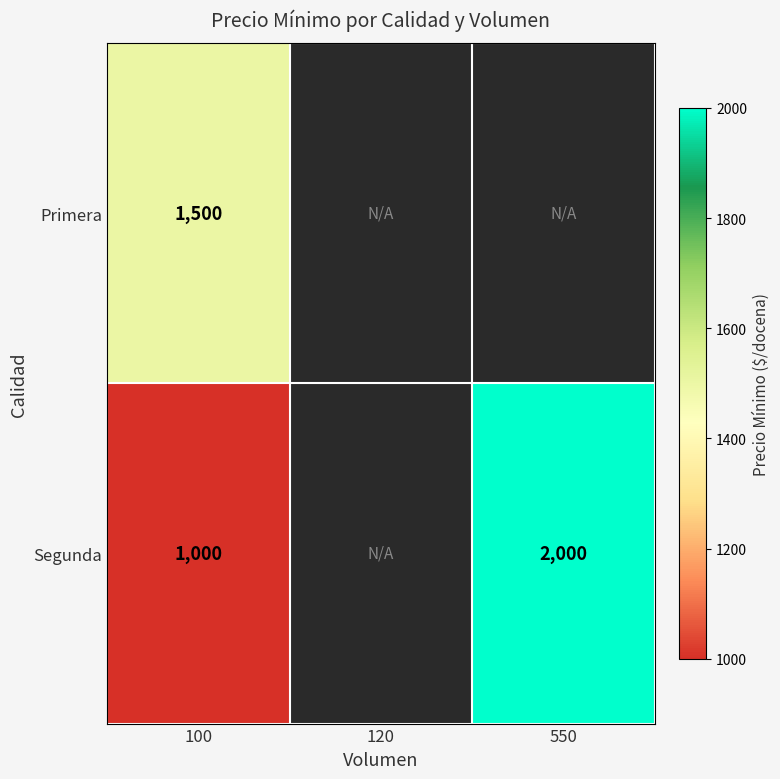

True or false: Segunda has a value of 1000 at 100.

True